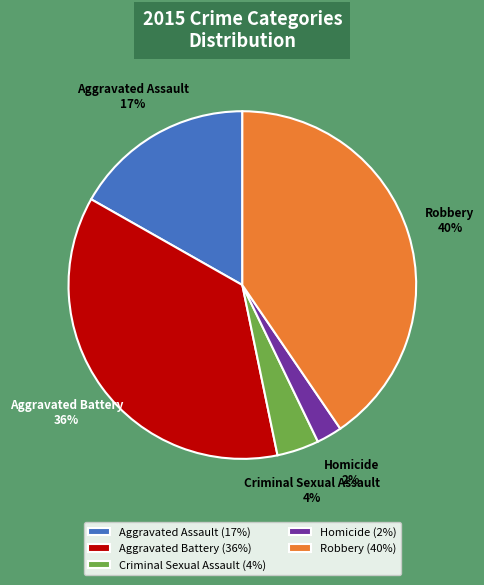

Does Aggravated Battery account for over 50% of the chart?

No